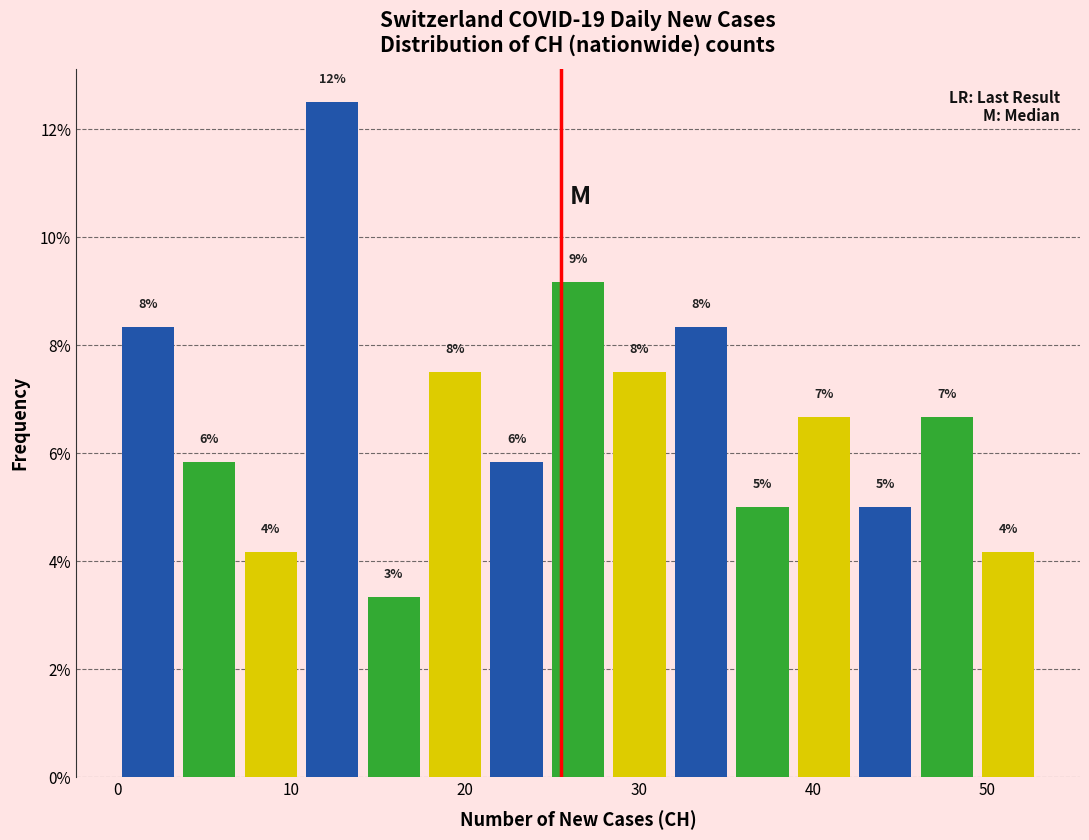

Read against the x-axis, roughly where is the centre of the tallest bar?

12